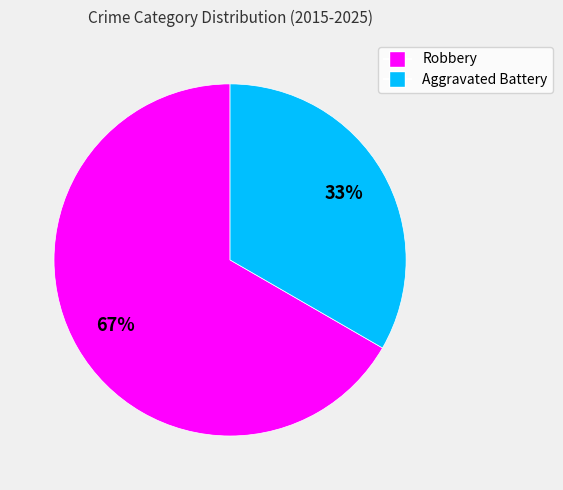

Is it true that Aggravated Battery is 43% of the pie?

False